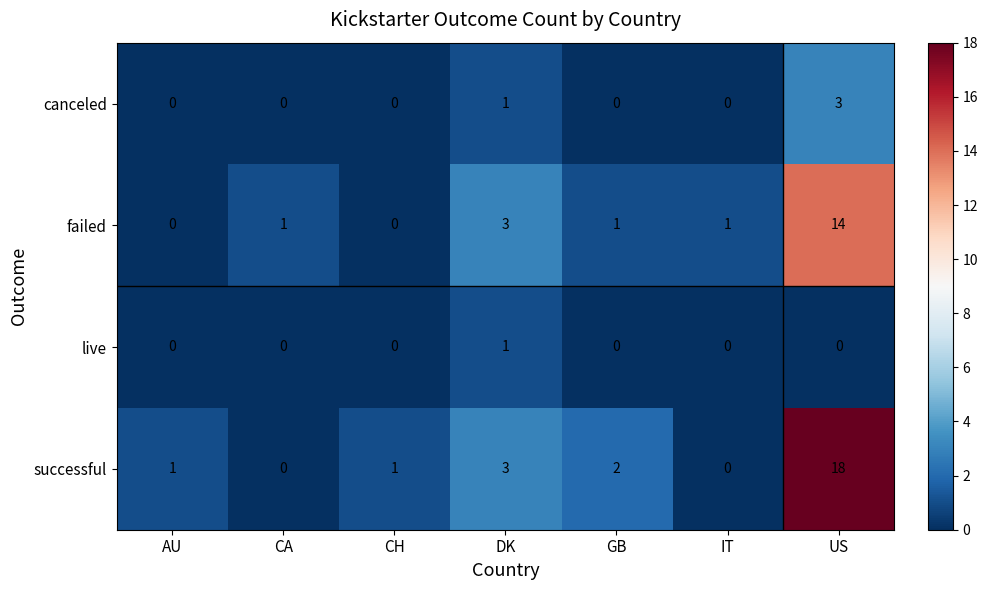

Between CA and US, which series saw the biggest shift?

successful